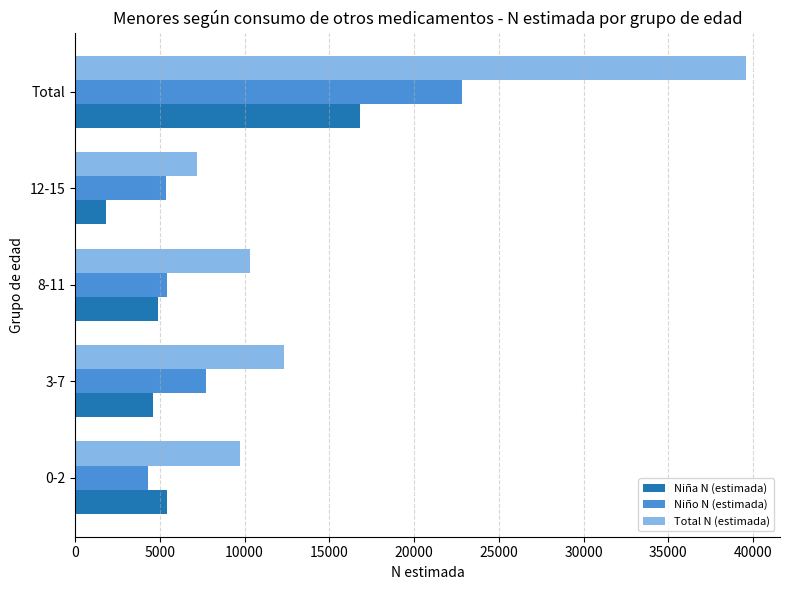

Which series changed the most between 3-7 and 12-15?

Total N (estimada)